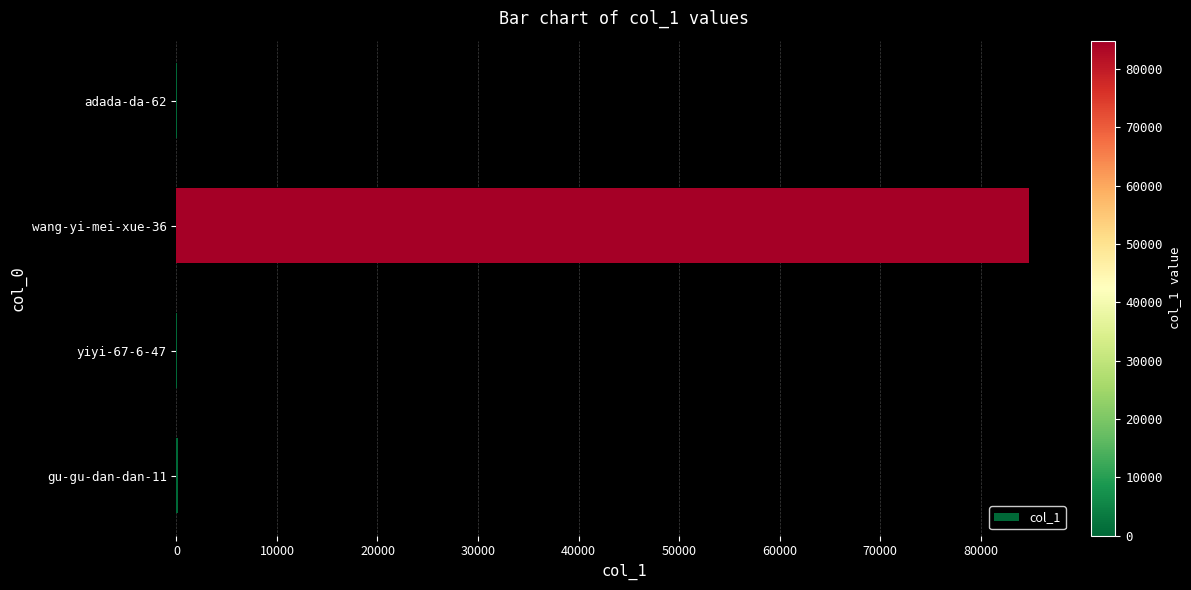

What is the greatest value displayed?

84848